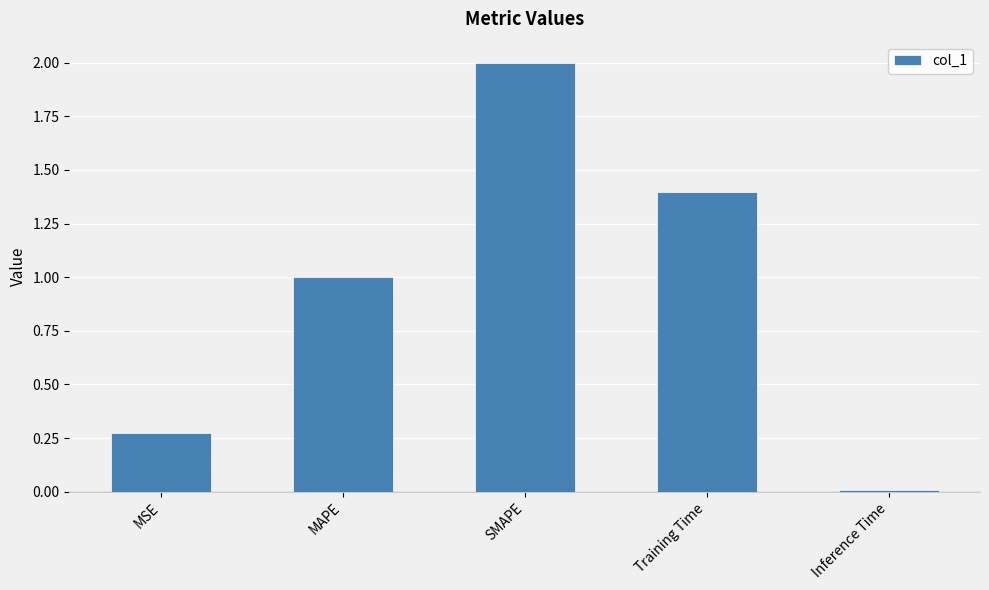

Rank the categories by value from lowest to highest.

Inference Time, MSE, MAPE, Training Time, SMAPE